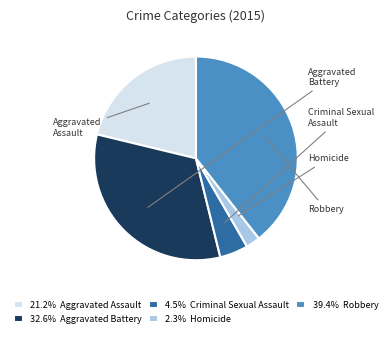

How many slices are in this pie chart?

5